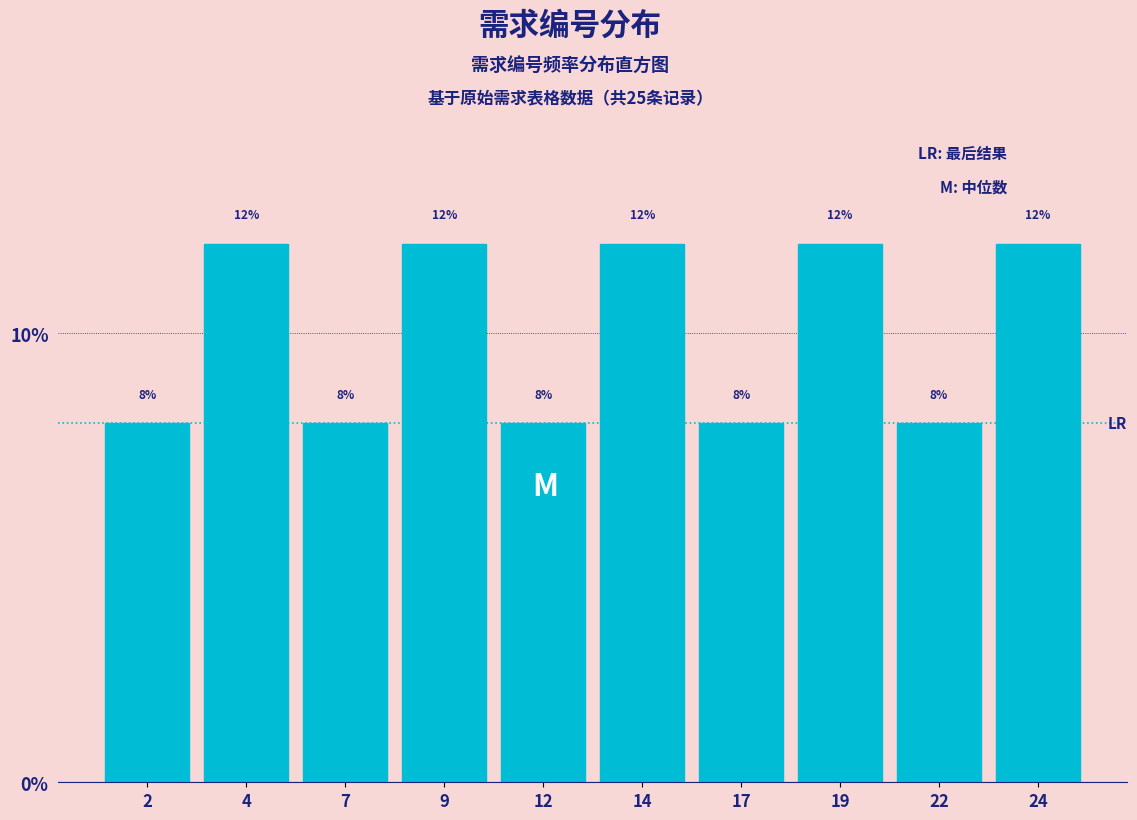

Reading left to right, list every bar in this chart as the range it spans on the x-axis followed by its height.

0.5 to 3.0: 8
3.0 to 5.5: 12
5.5 to 8.0: 8
8.0 to 10.5: 12
10.5 to 13.0: 8
13.0 to 15.5: 12
15.5 to 18.0: 8
18.0 to 20.5: 12
20.5 to 23.0: 8
23.0 to 25.5: 12